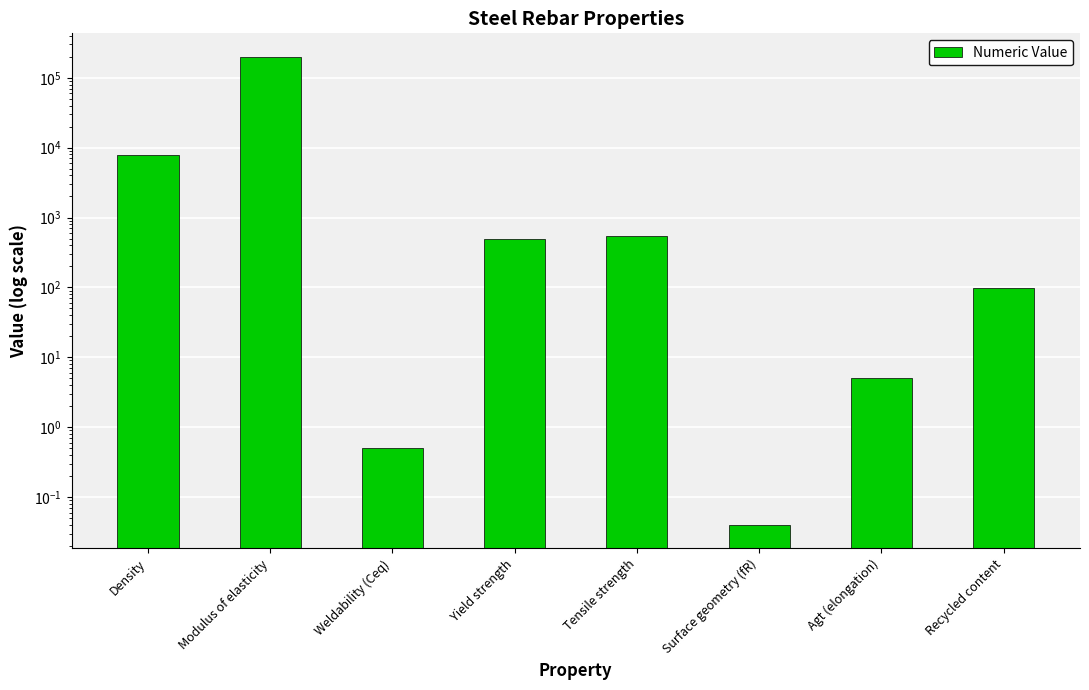

True or false: the data shows 102.2 at Yield strength.

False